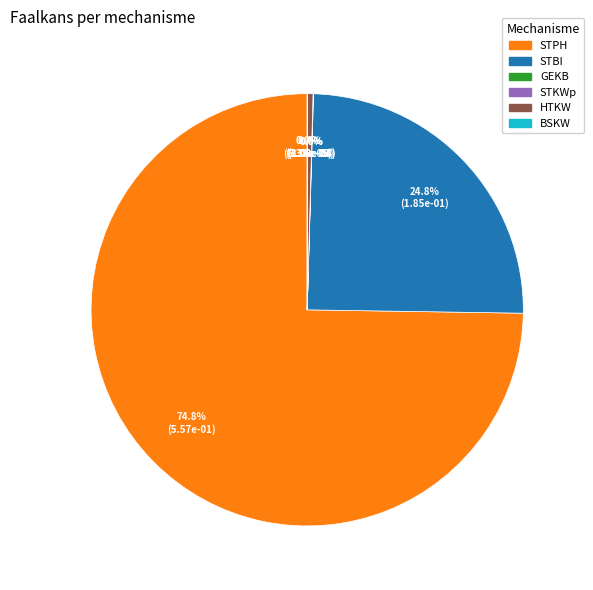

Does STPH account for over 50% of the chart?

Yes